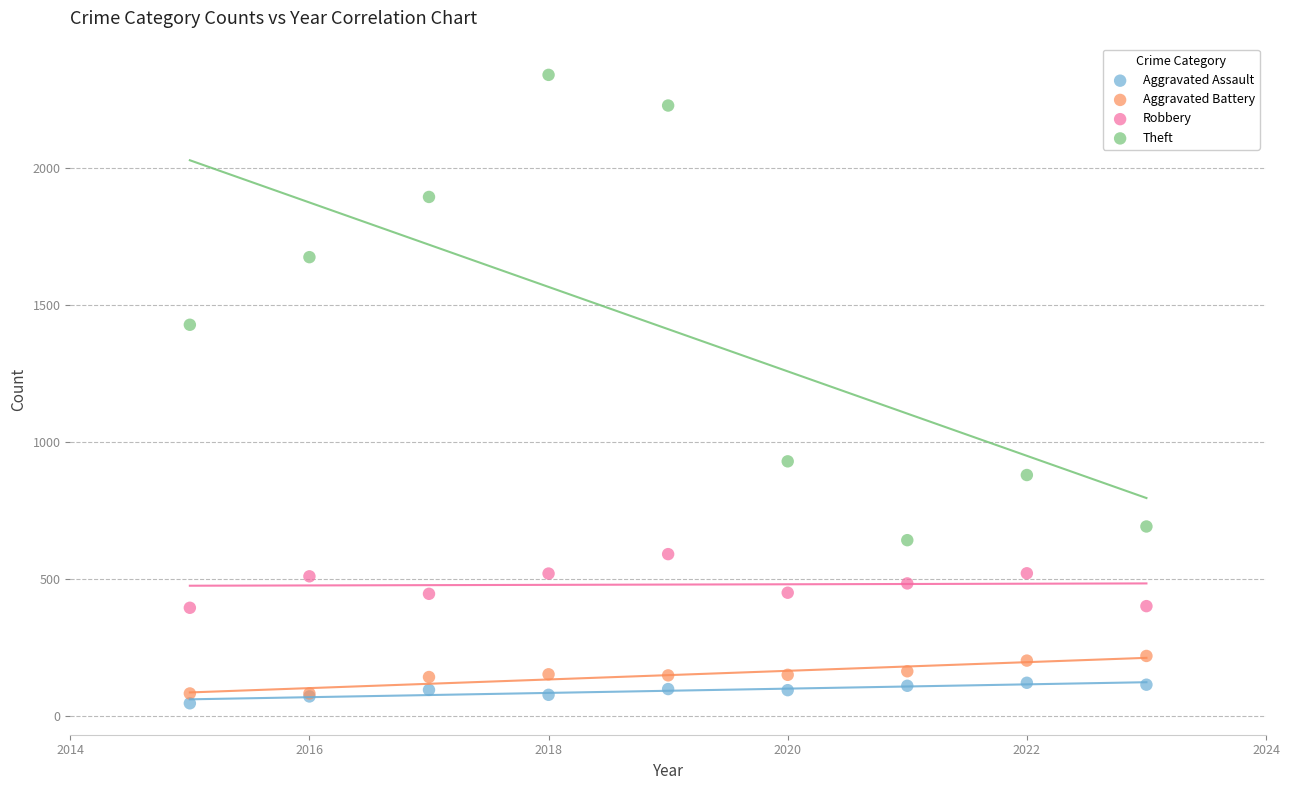

What are all the series names shown in the legend?

Aggravated Assault, Aggravated Battery, Robbery, Theft